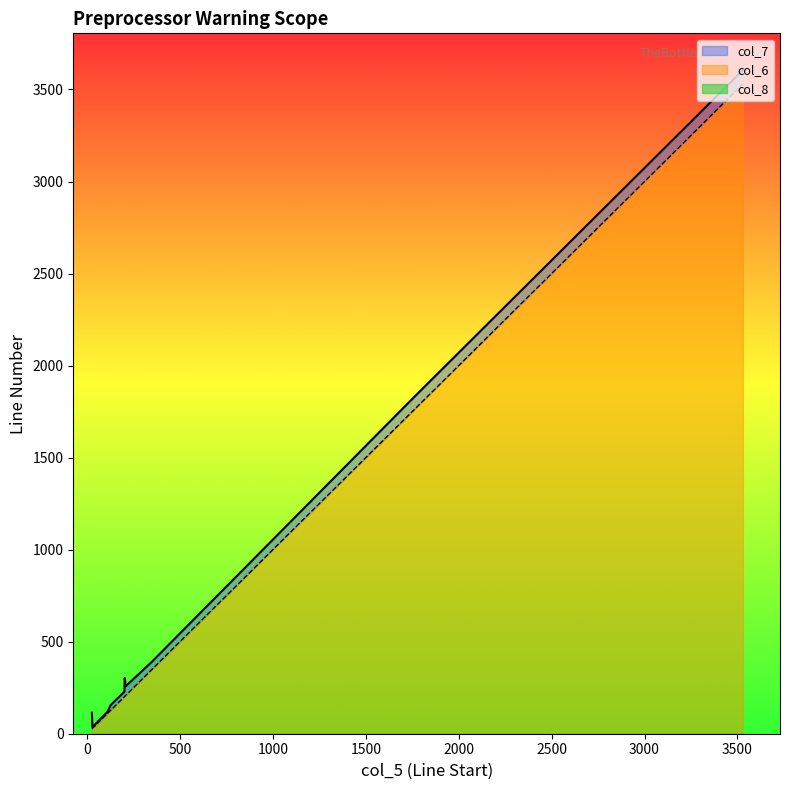

True or false: col_7 has more than 0 points higher than both neighbors.

True